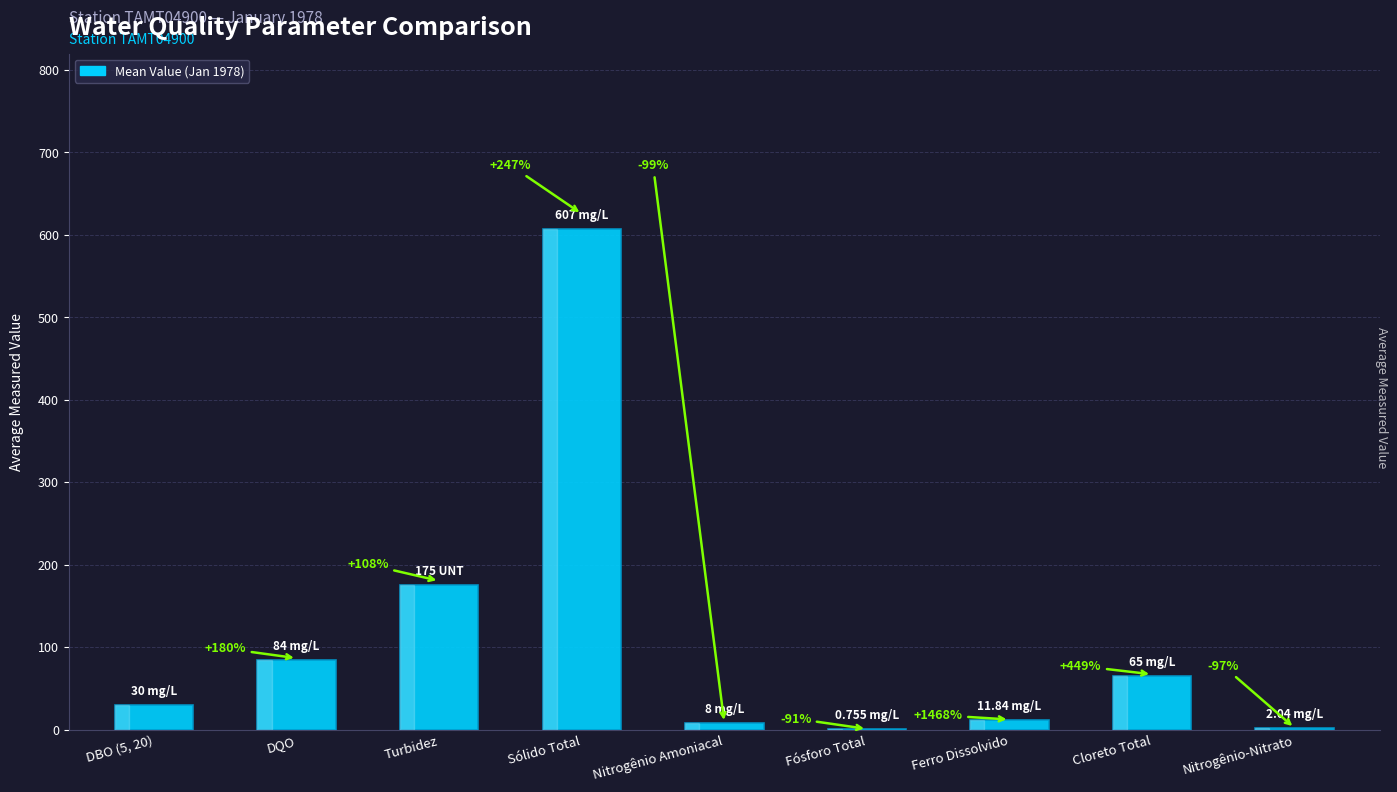

How many data points does each series have?

9